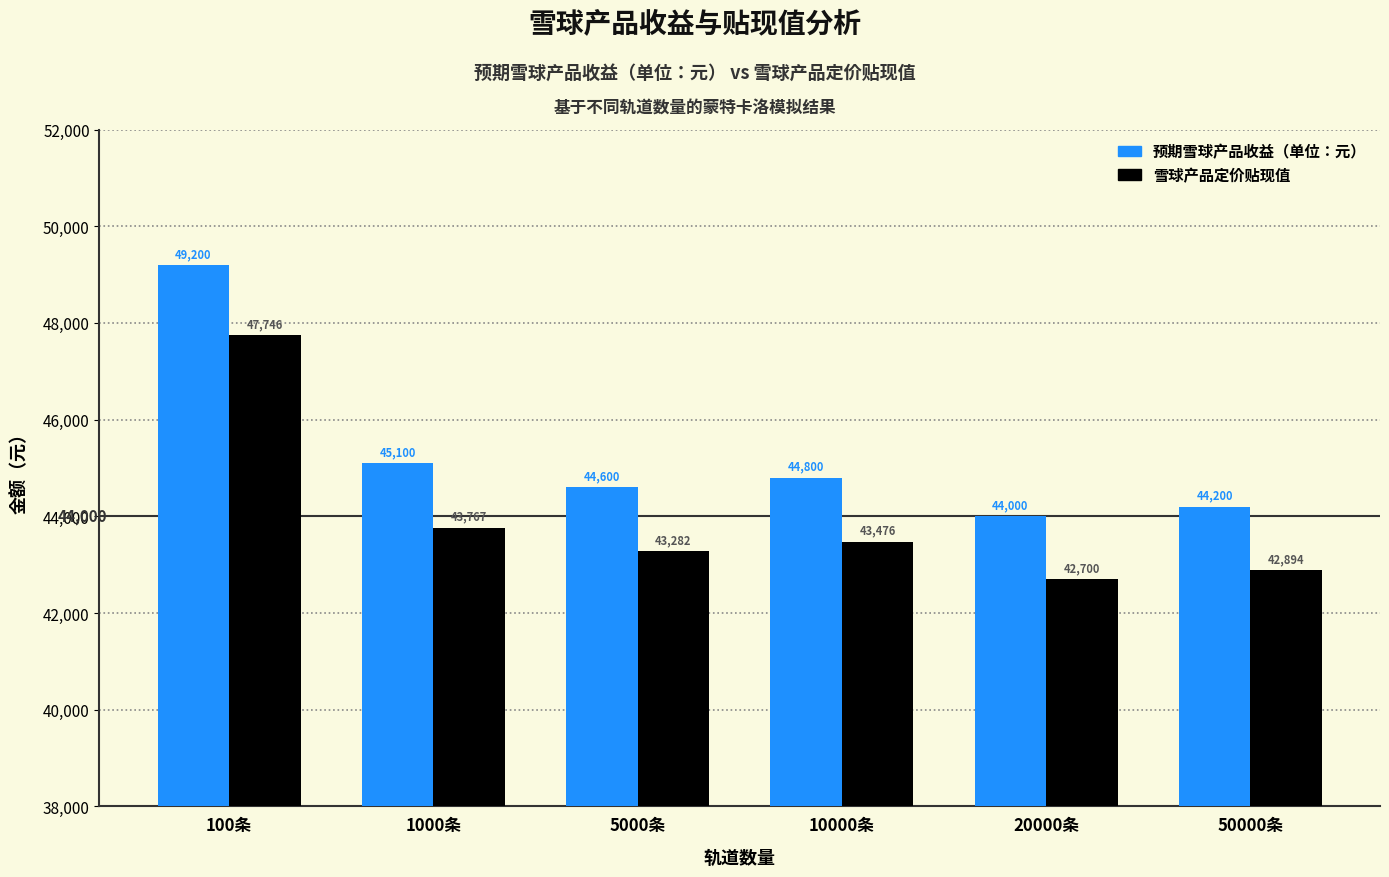

Which category has the lowest value in the 雪球产品定价贴现值 series?

20000条